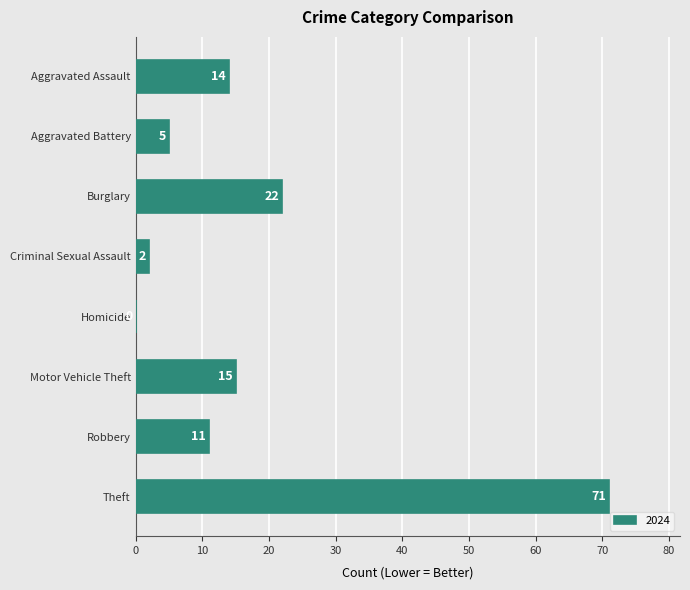

What is the ratio of the value at Burglary to the value at Motor Vehicle Theft?

1.5